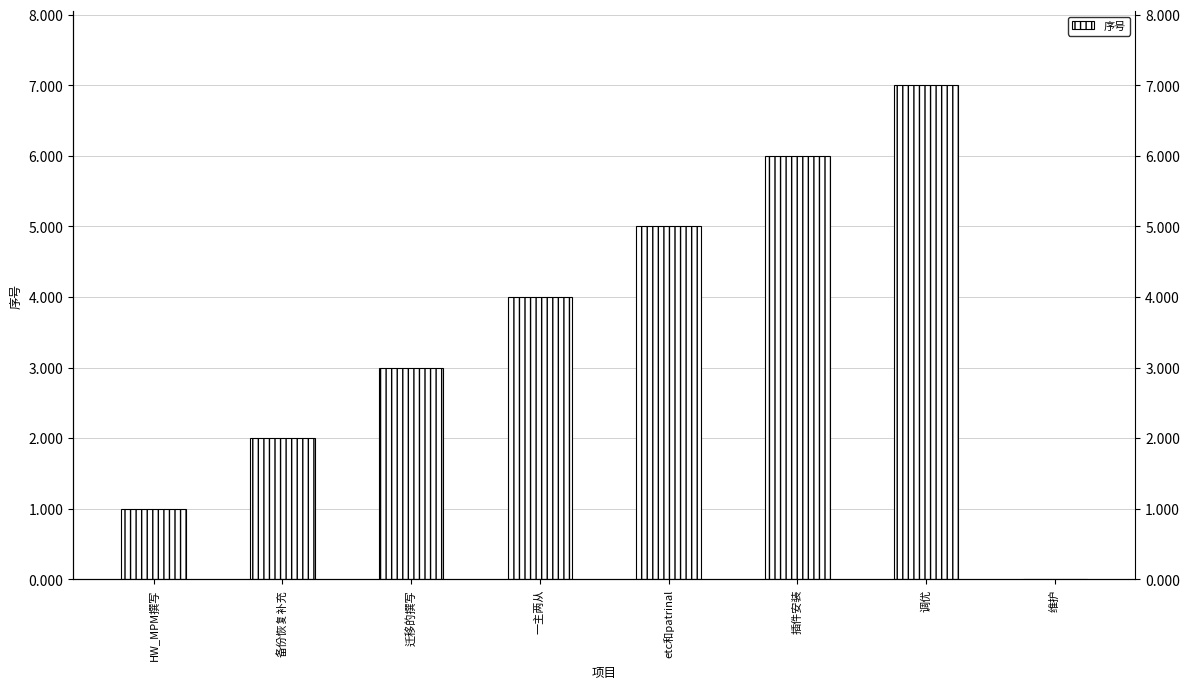

What is the label of the 2nd bar from the left?

备份恢复补充